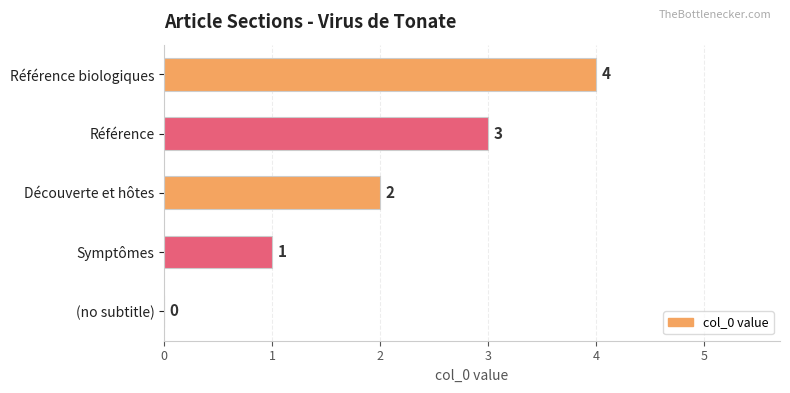

What is the sum of the values at Référence and Symptômes?

4